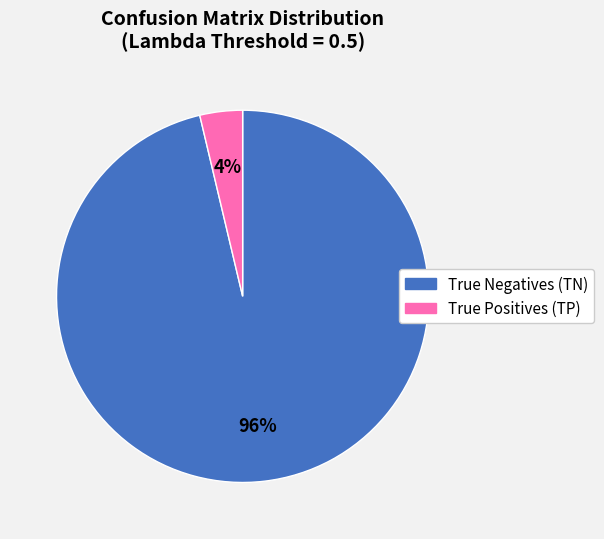

True or false: True Positives (TP) accounts for 4% of the total.

True